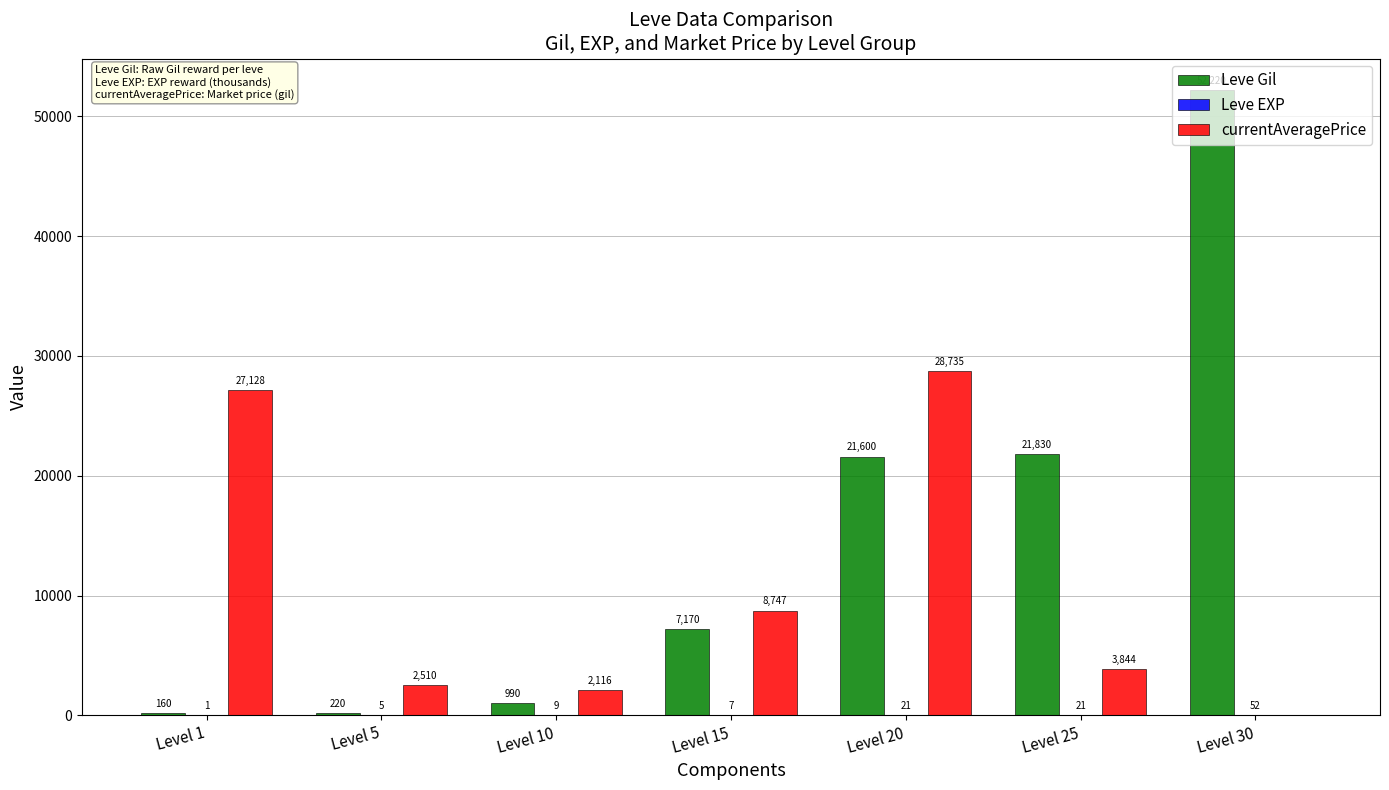

The Leve Gil series shows 12188 at Level 15. True or false?

False